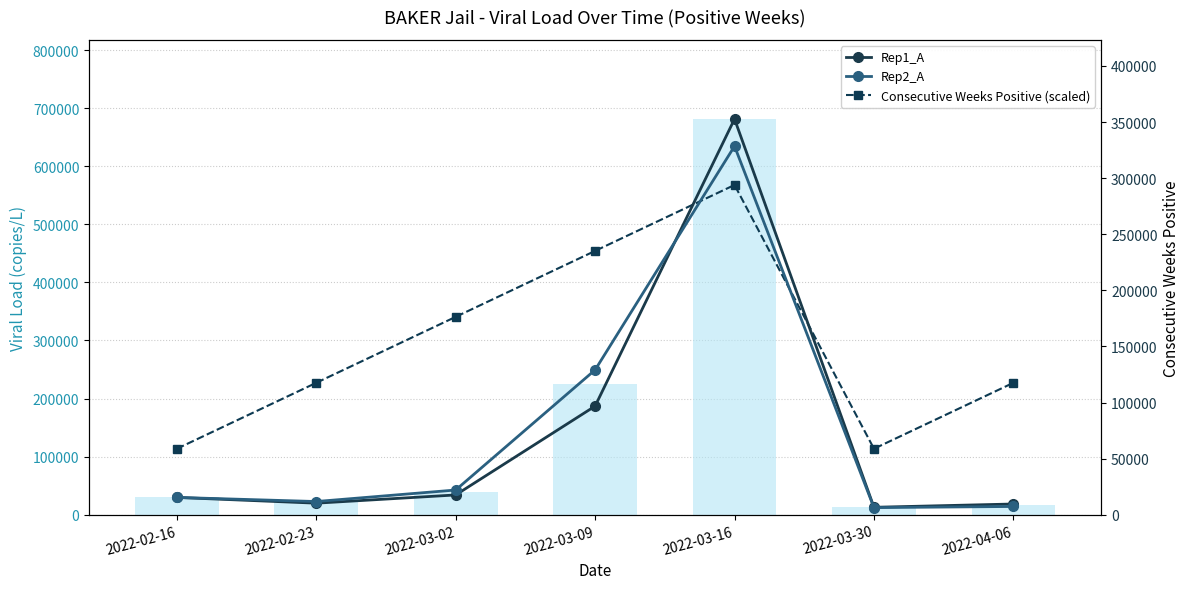

At which label does Consecutive Weeks Positive (scaled) first exceed 227088?

2022-02-23